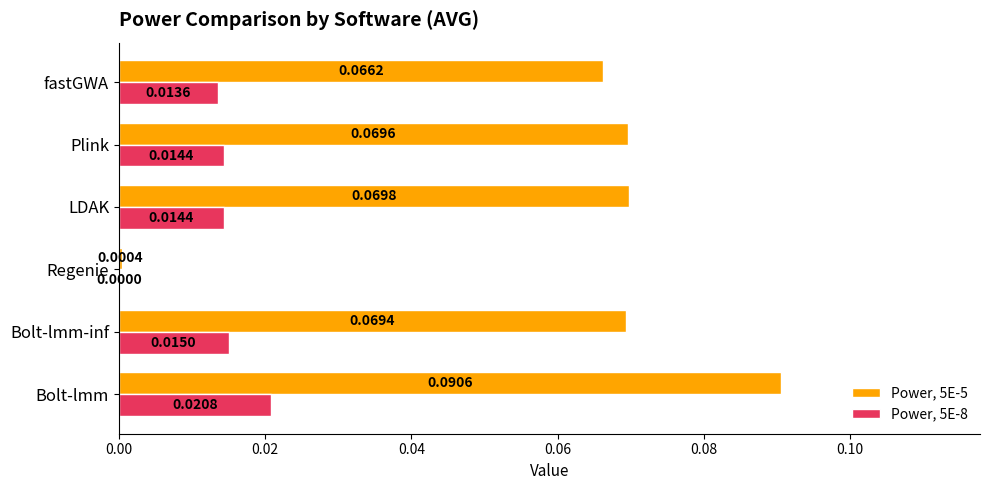

What is the sum of all Power, 5E-5 values?

0.4